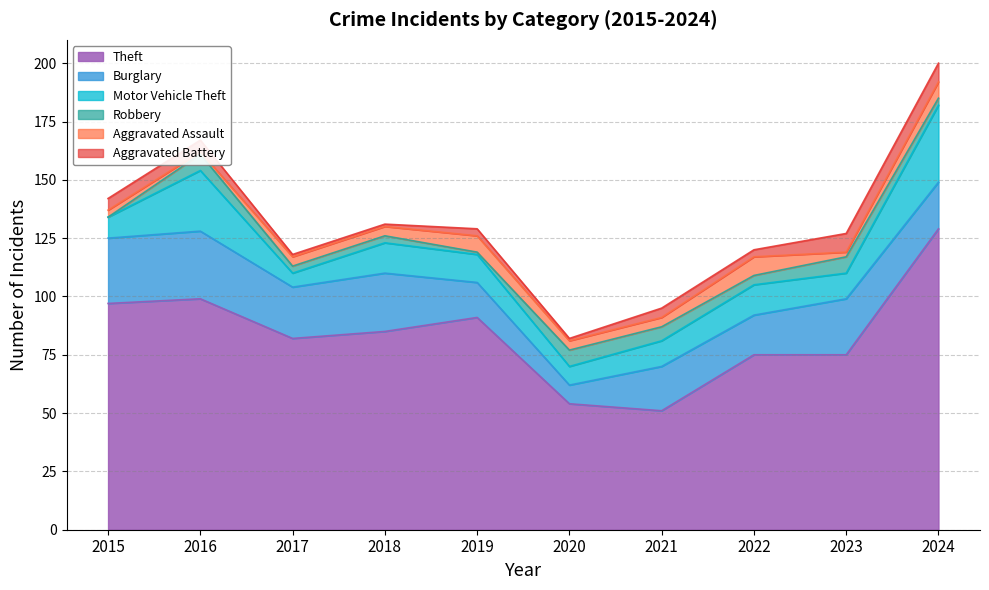

Which has a higher value, 2017 or 2021?

2017